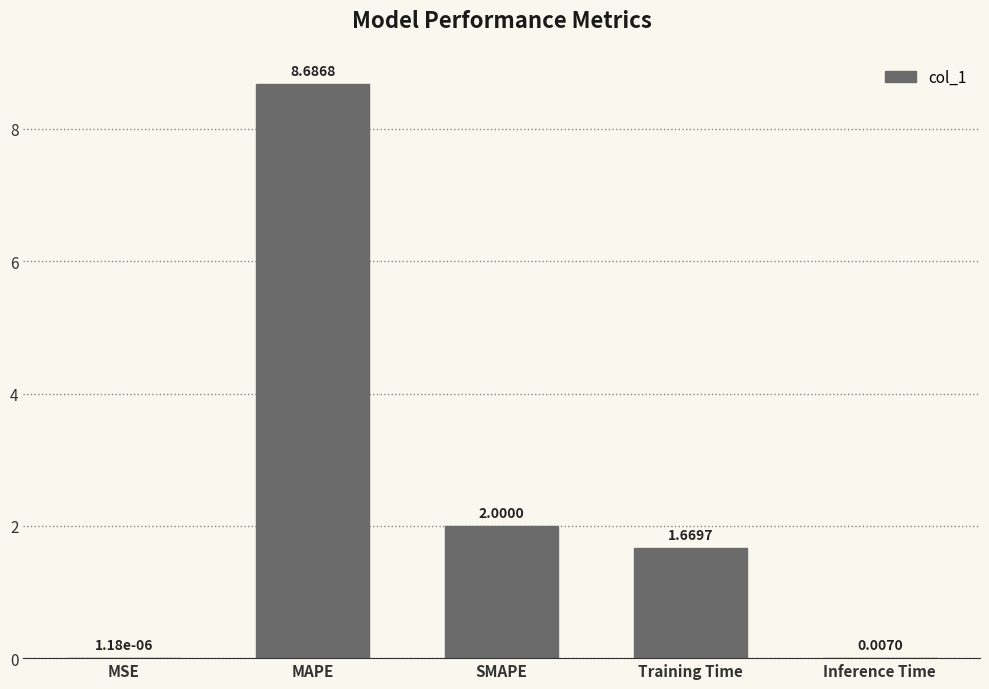

What is the average value?

2.5